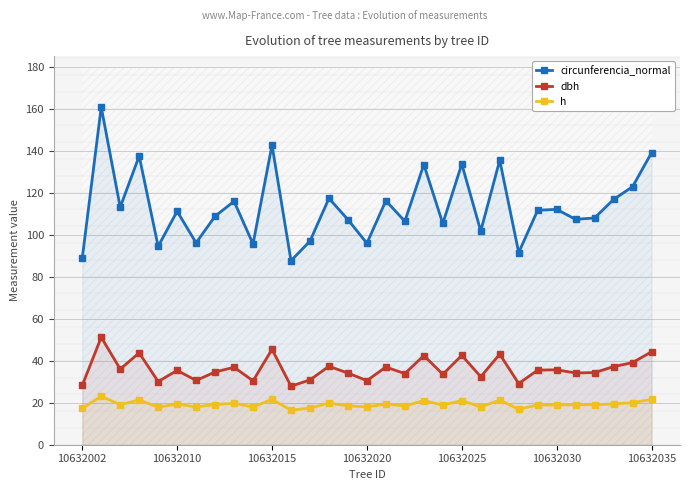

What is the maximum value shown in the chart?

160.8